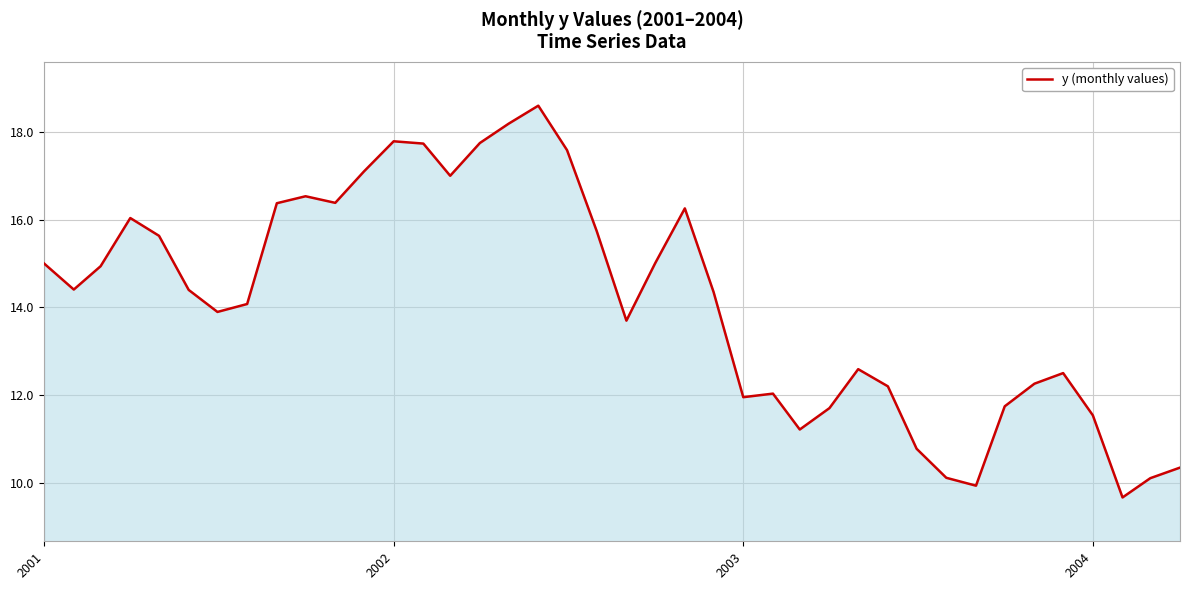

What is the greatest value displayed?

18.6